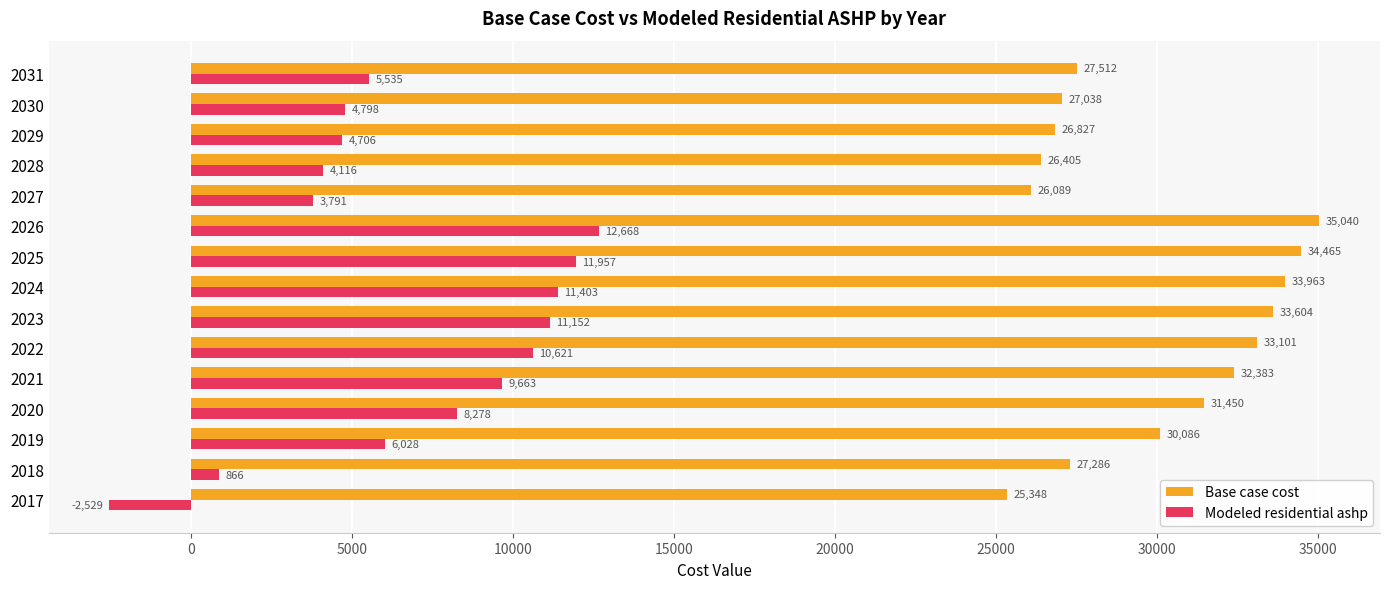

At which category is the sum across all series the highest?

2026